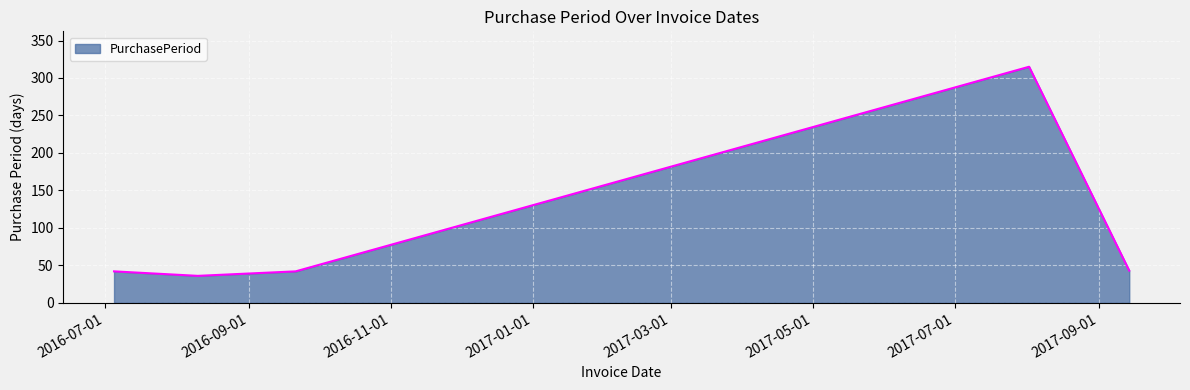

What is the minimum value shown in the chart?

36